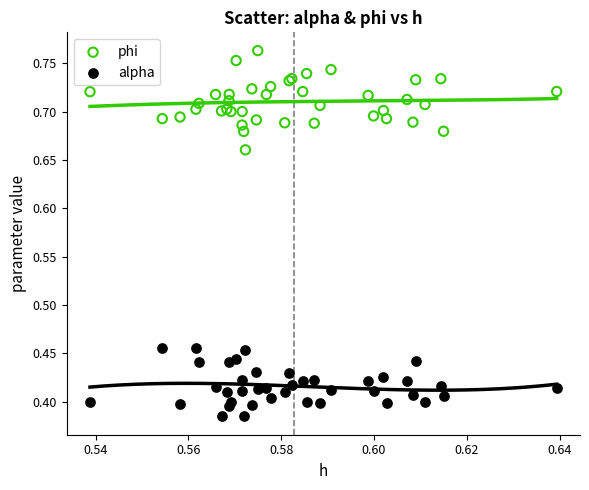

Which series has the largest Y range (max minus min)?

phi